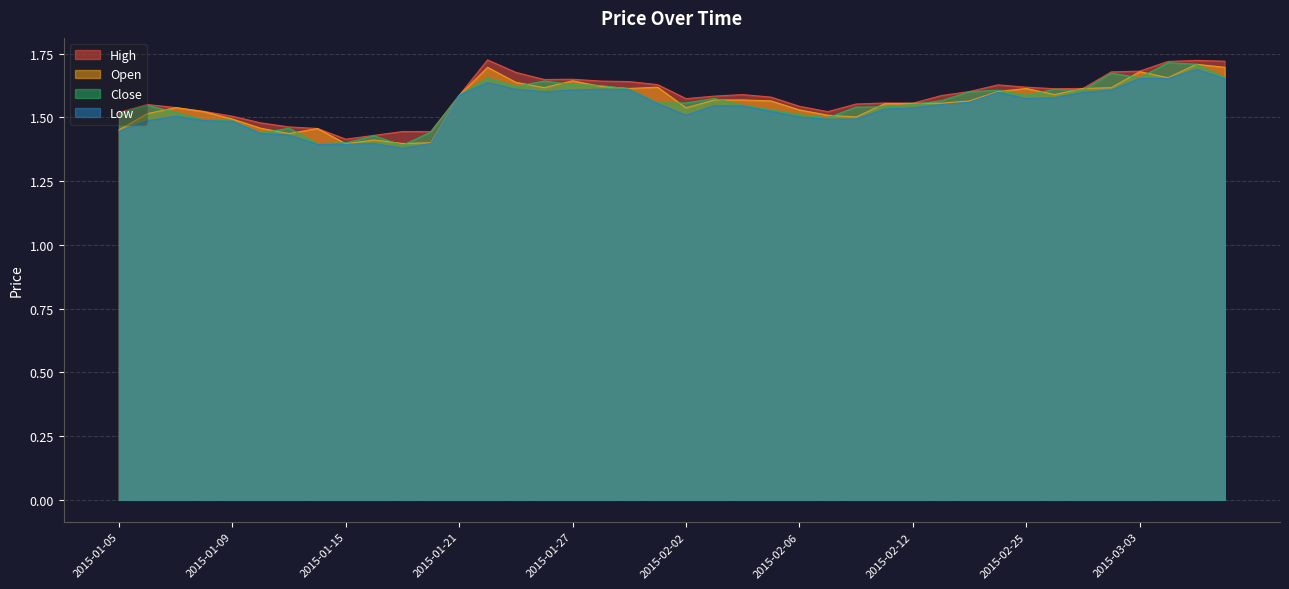

Rank the series by their maximum value, from highest to lowest.

high, close, open, low